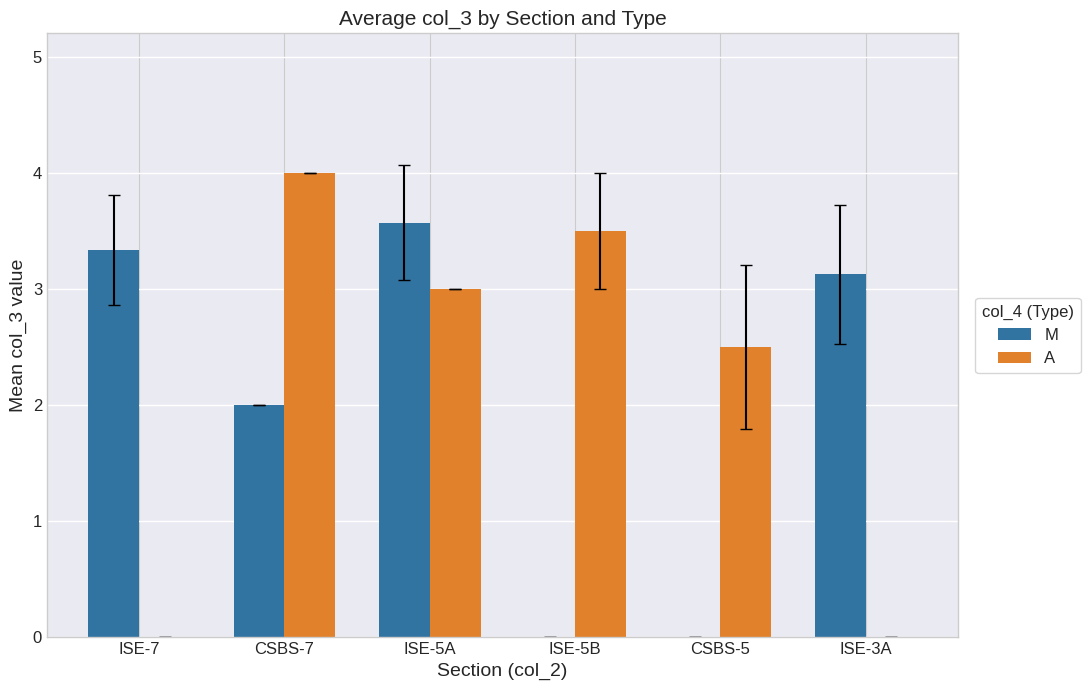

Are the bars grouped side by side (vs. stacked)?

Yes